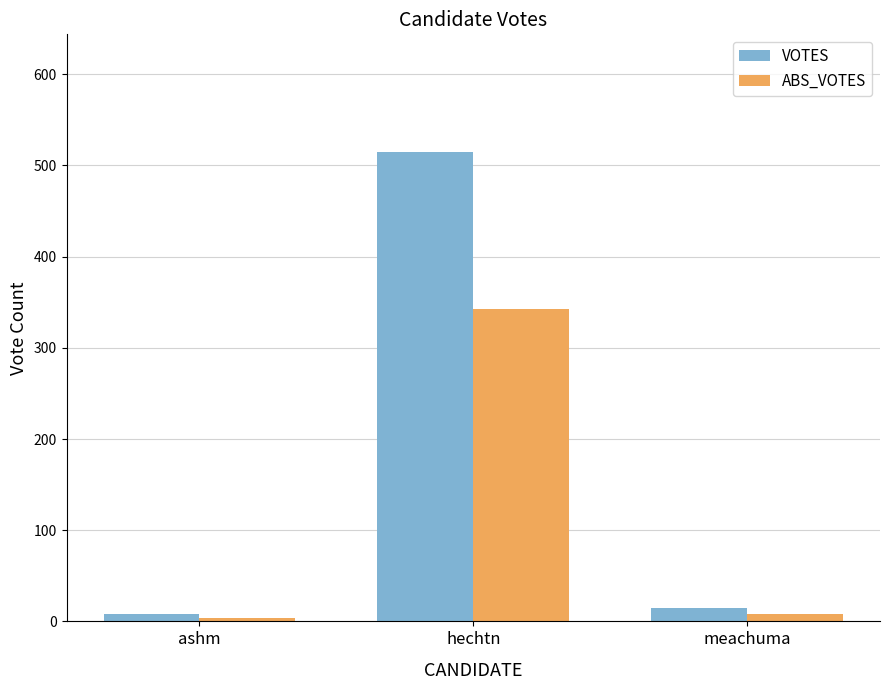

How many distinct data groups are displayed?

2